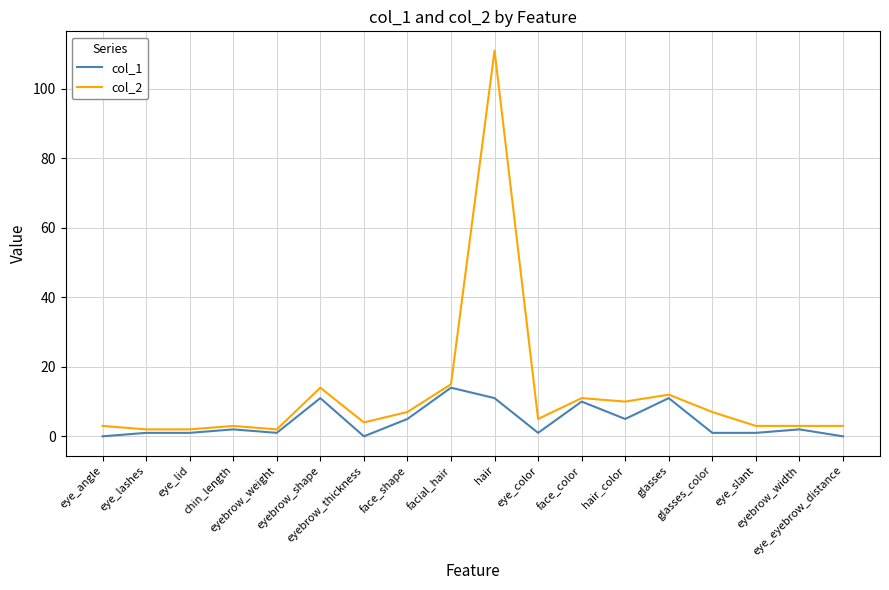

What is the average value of the col_2 series?

12